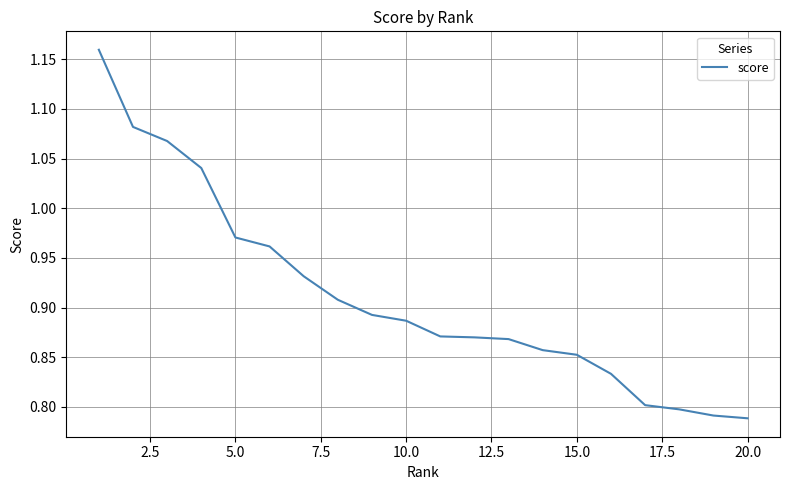

Reading right to left, transcribe all the data shown in this chart.

0.8	0.8	0.8	0.8	0.8	0.9	0.9	0.9	0.9	0.9	0.9	0.9	0.9	0.9	1.0	1.0	1.0	1.1	1.1	1.2